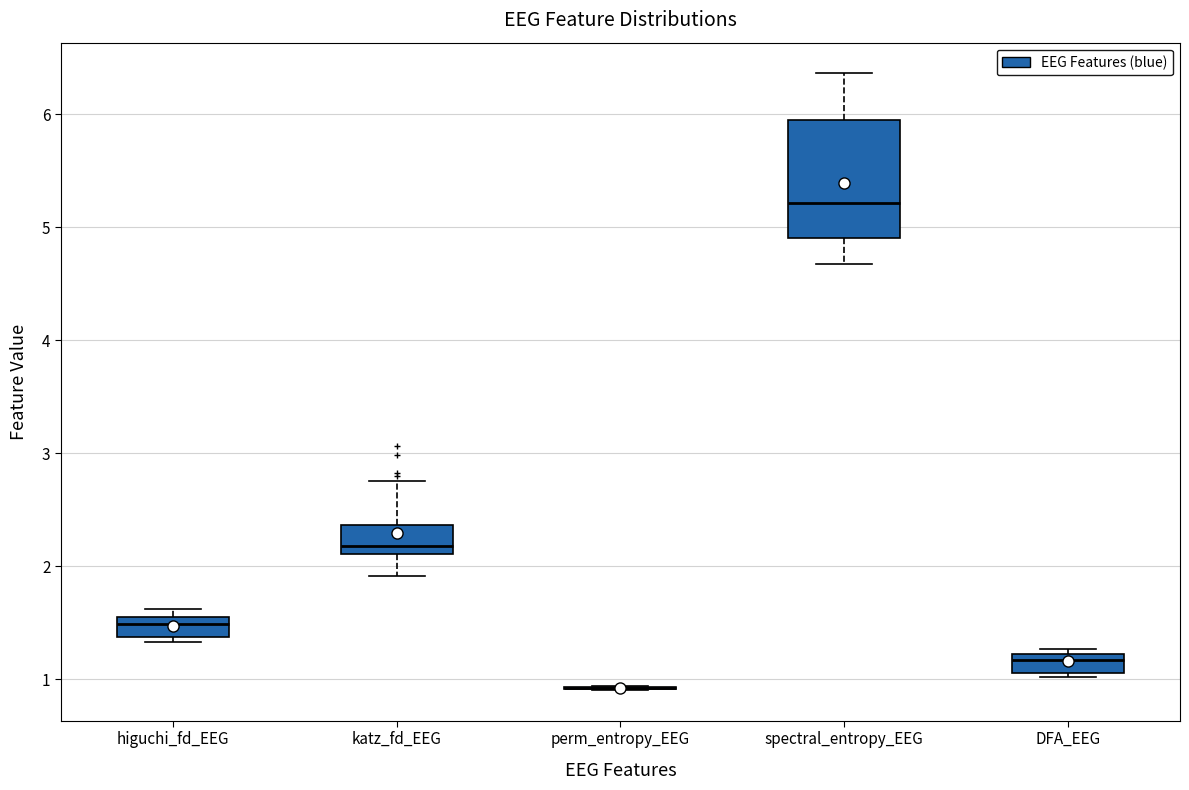

Comparing the boxes themselves (not the whiskers), which one is the tallest?

spectral_entropy_EEG